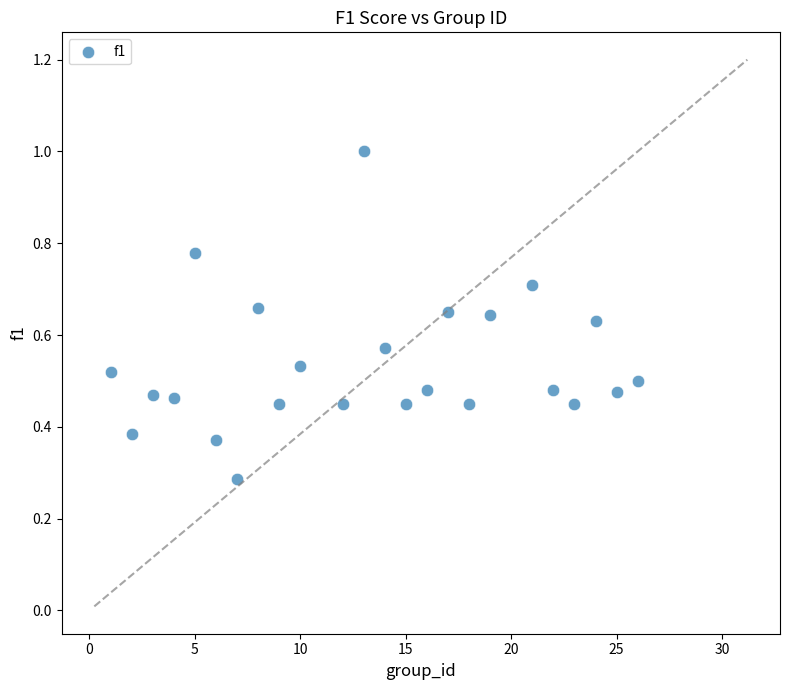

What is the range of X values (max minus min)?

25.0